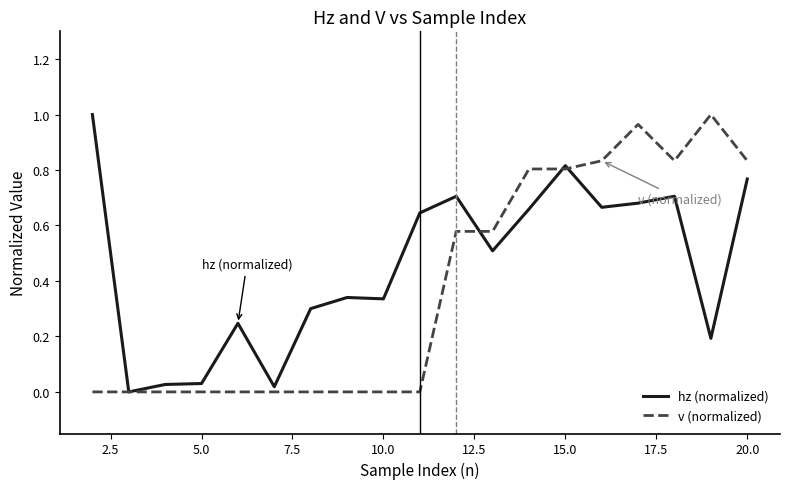

Rank the series by their average value, from lowest to highest.

v (normalized), hz (normalized)